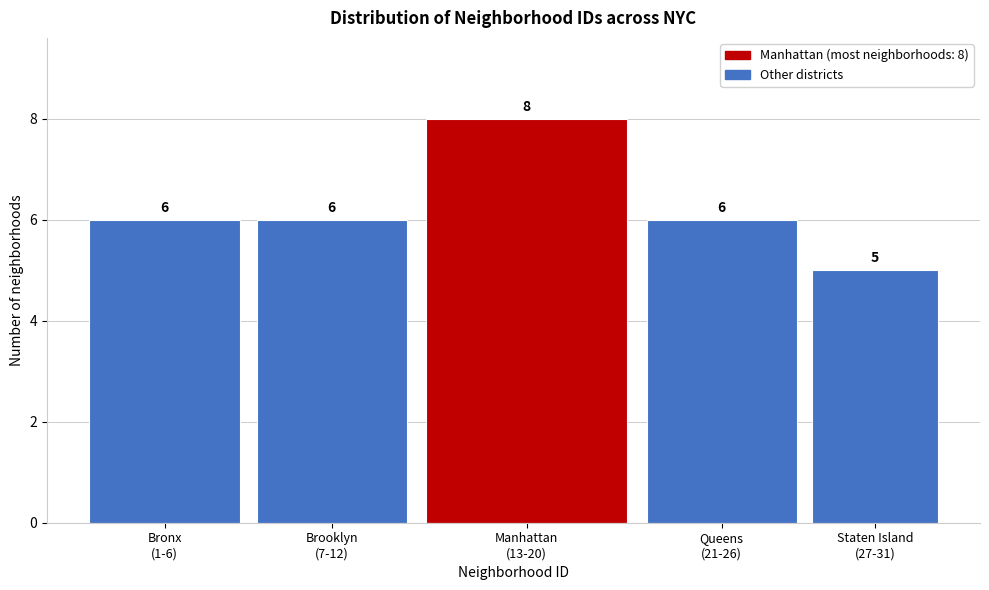

Reading left to right, extract all data points from this chart.

6	6	8	6	5